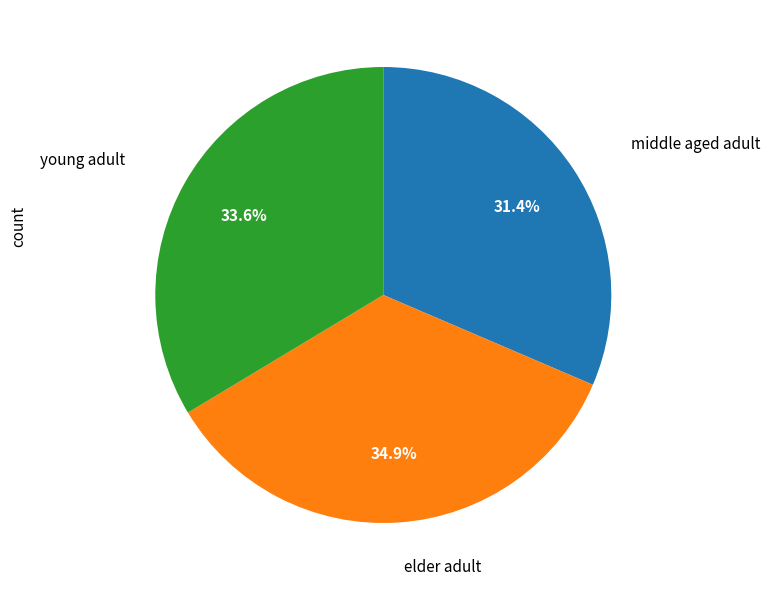

How many segments does this pie chart have?

3